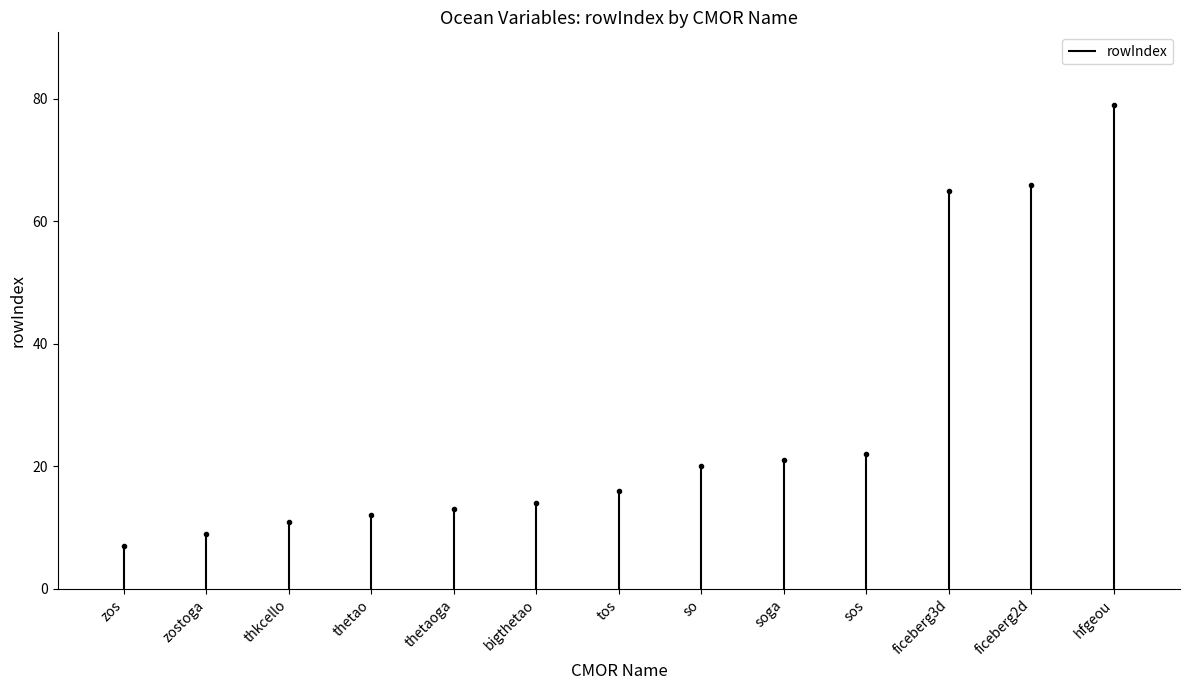

Is it true that the value at zos is 10?

False